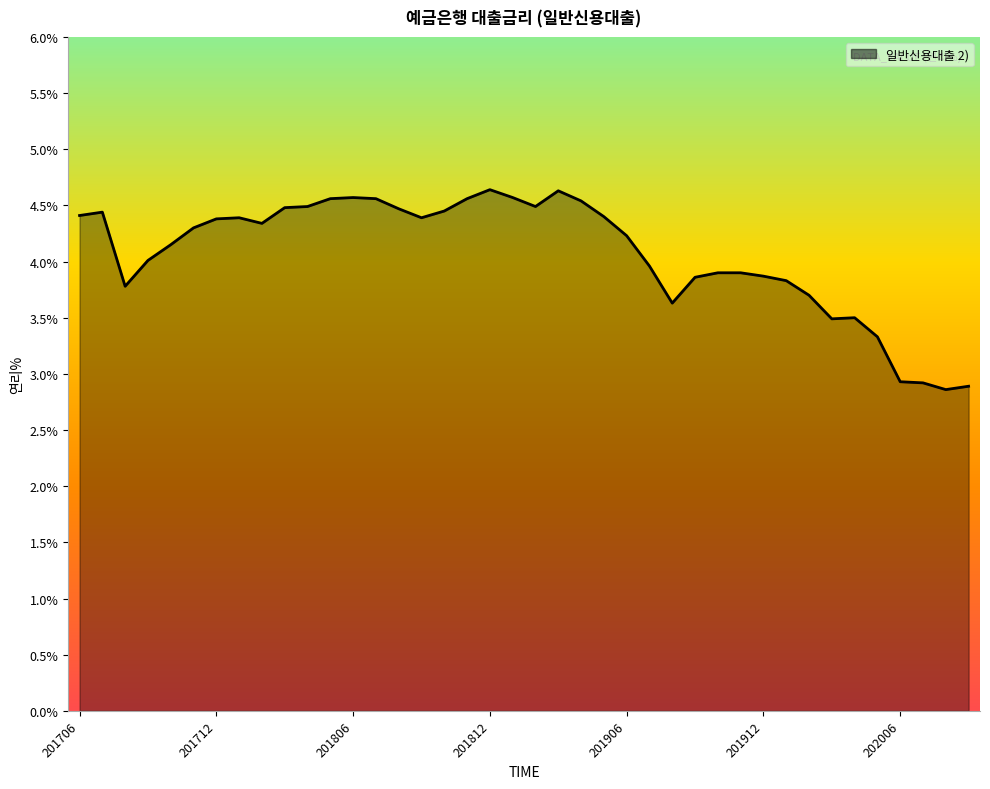

What is the maximum value shown in the chart?

4.6